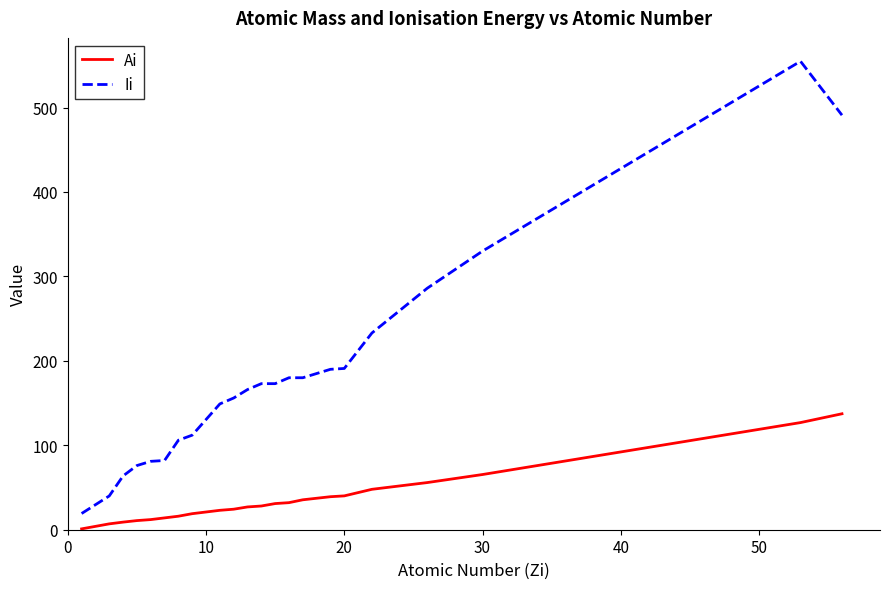

True or false: Ii and Ai intersect in this chart.

False